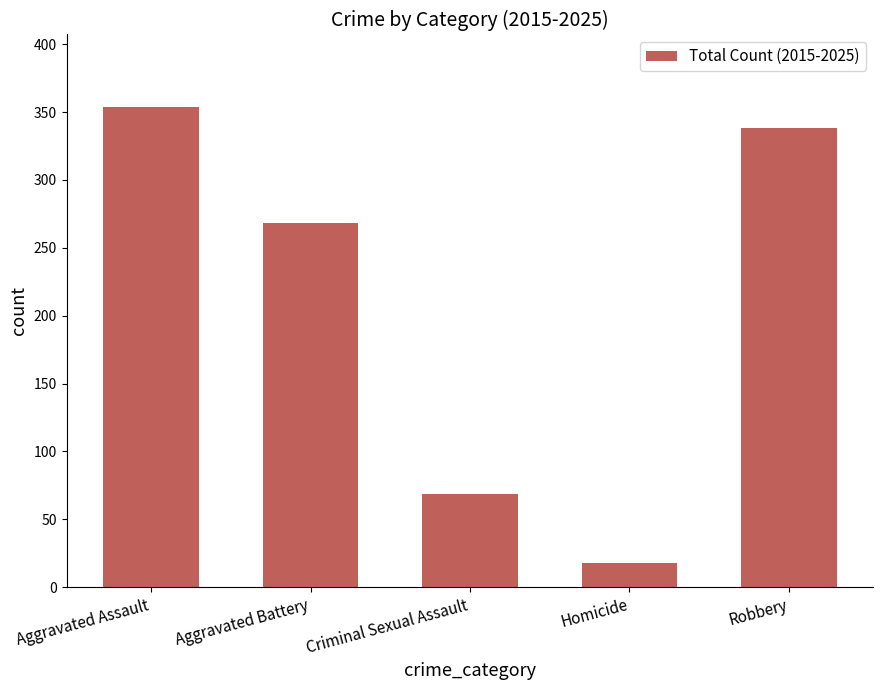

Does the chart contain any negative values?

No